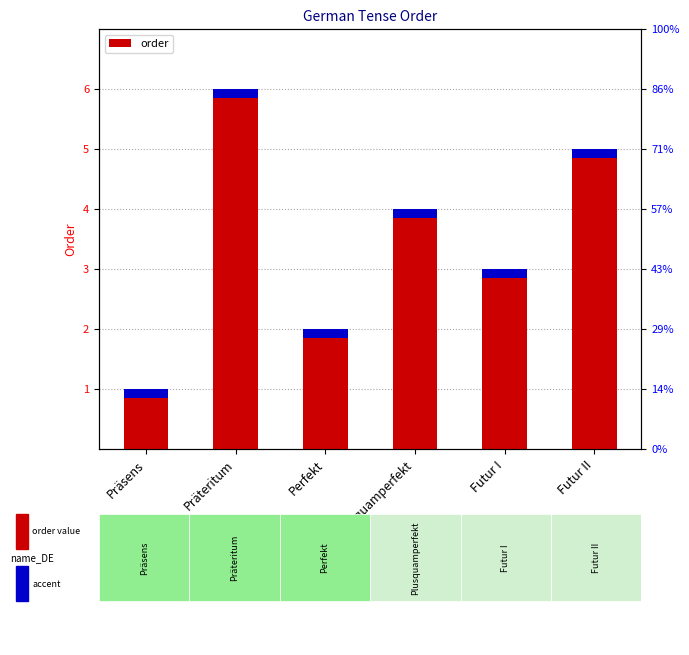

Which label corresponds to the smallest value in the chart?

Präsens